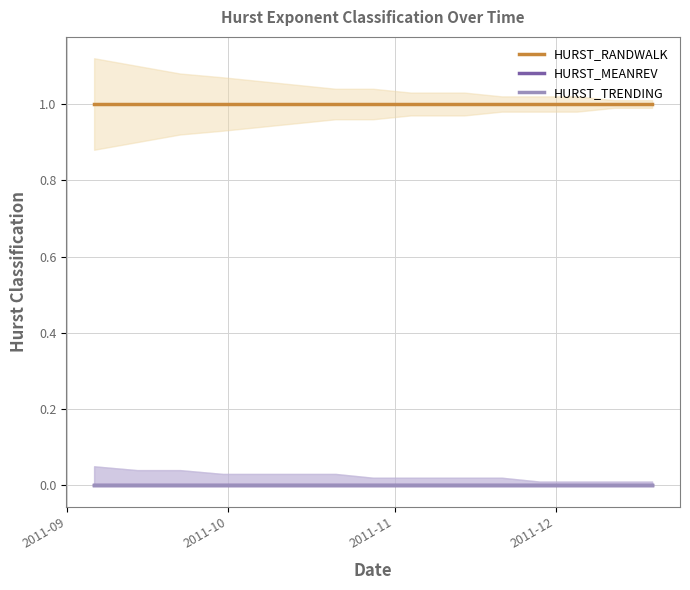

At which category is the sum across all series the highest?

2011-09